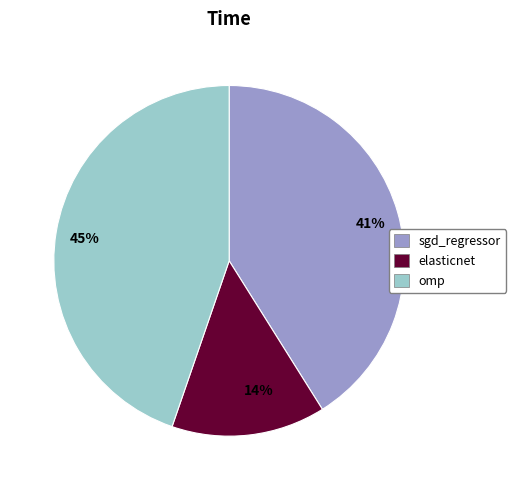

Is it true that omp is 45% of the pie?

True